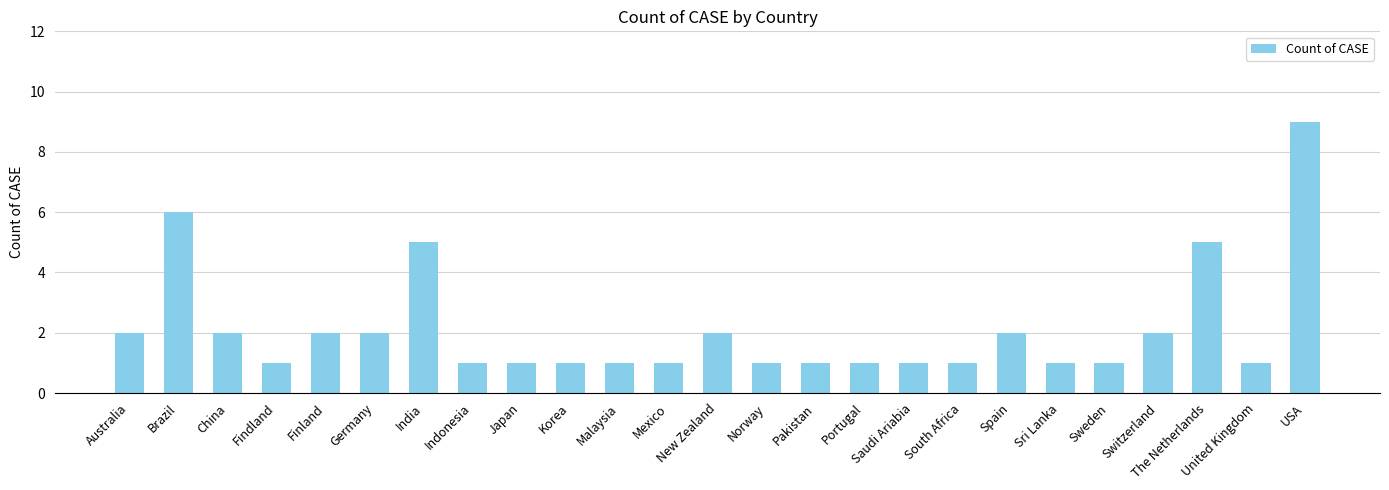

Reading right to left, list all the values displayed in this chart.

USA=9	United Kingdom=1	The Netherlands=5	Switzerland=2	Sweden=1	Sri Lanka=1	Spain=2	South Africa=1	Saudi Ariabia=1	Portugal=1	Pakistan=1	Norway=1	New Zealand=2	Mexico=1	Malaysia=1	Korea=1	Japan=1	Indonesia=1	India=5	Germany=2	Finland=2	Findland=1	China=2	Brazil=6	Australia=2